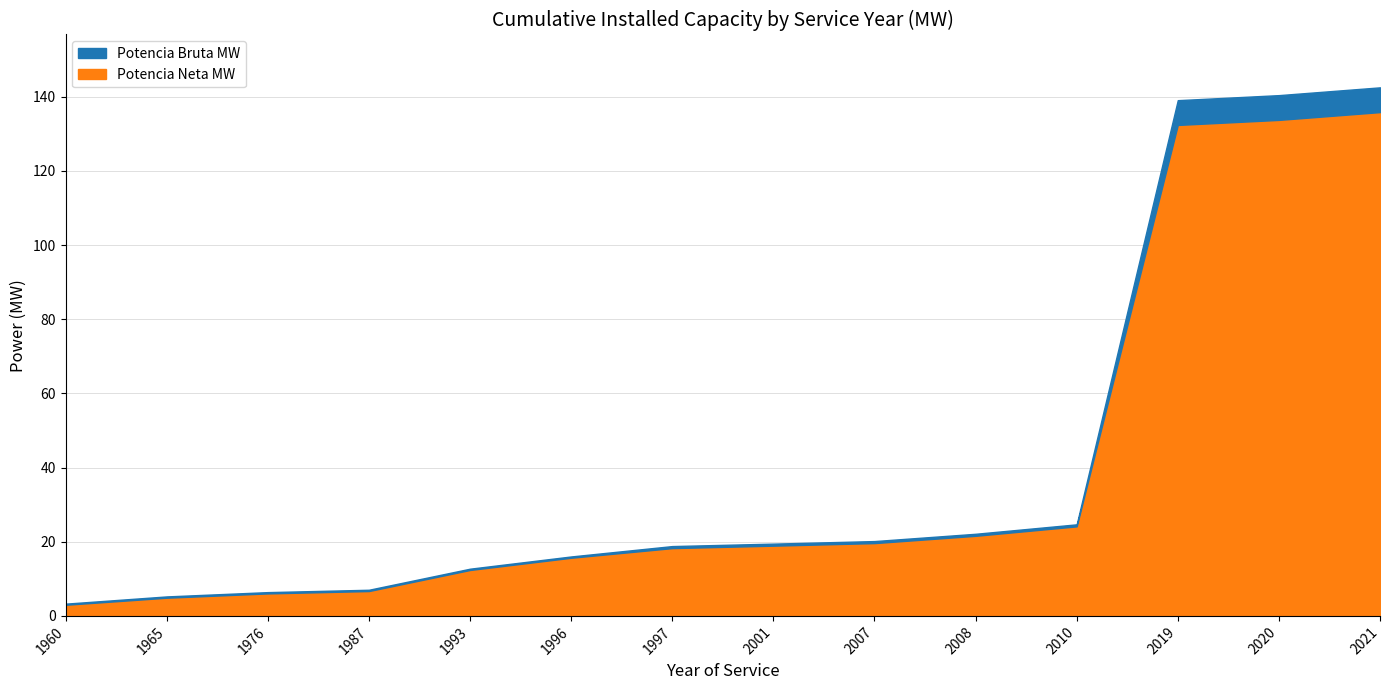

Where does the Potencia Neta MW series first go above 2?

1960